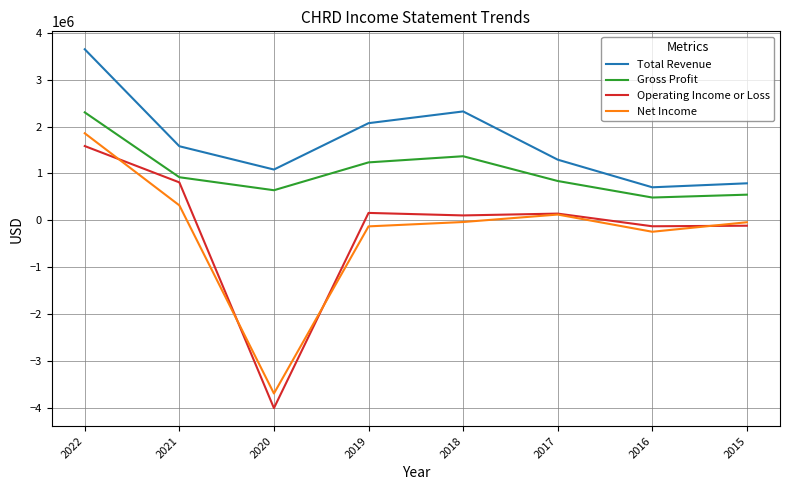

Is the value of Operating Income or Loss at 2017 greater than the value of Total Revenue at 2016?

No